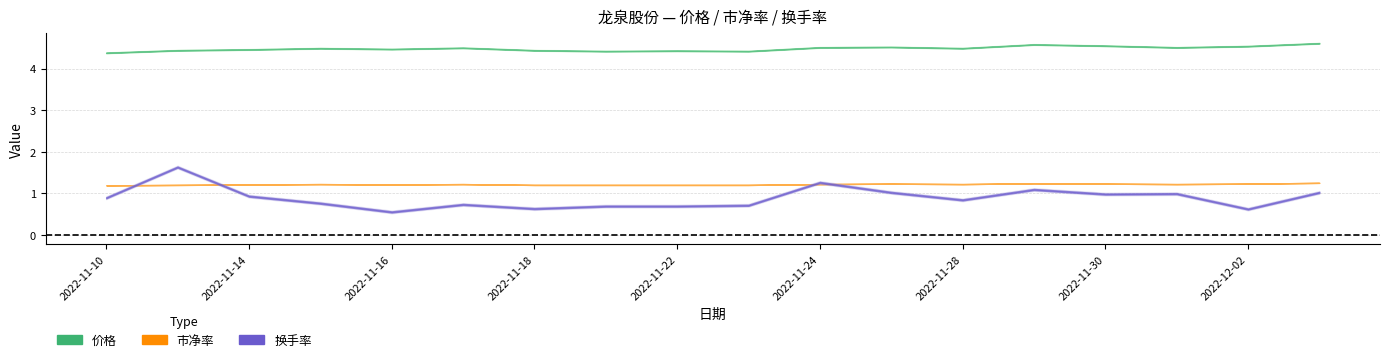

True or false: 市净率 and 价格 cross at least once.

False